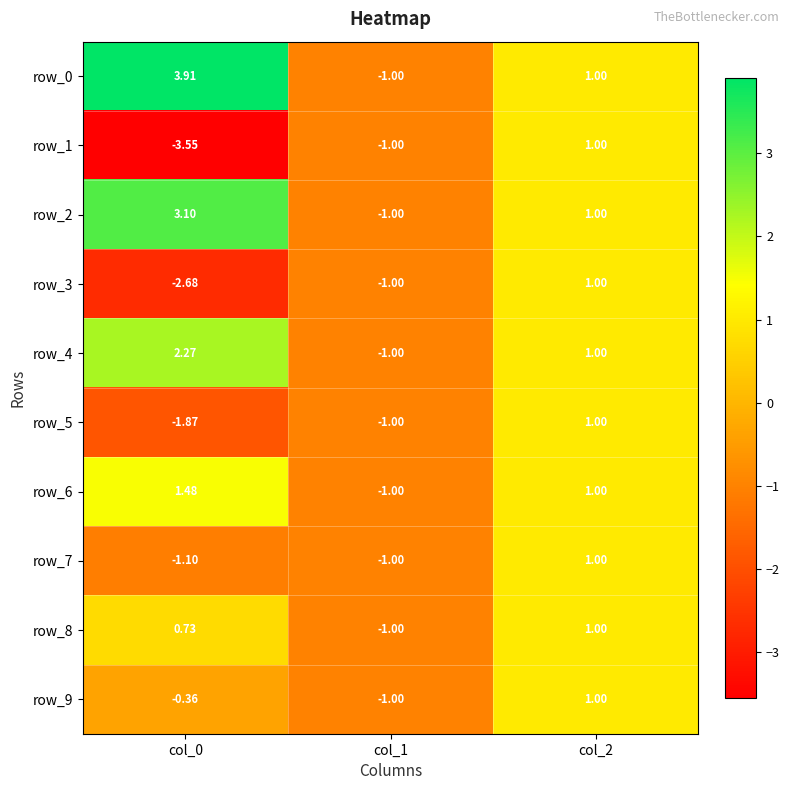

What is the highest value of the row_3 series?

1.0